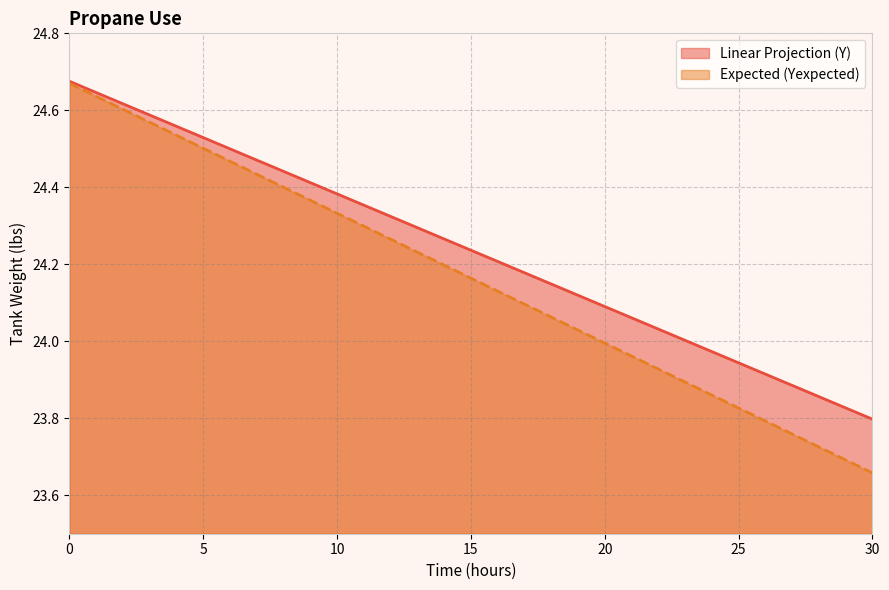

True or false: Linear Projection (Y) and Expected (Yexpected) cross at least once.

False